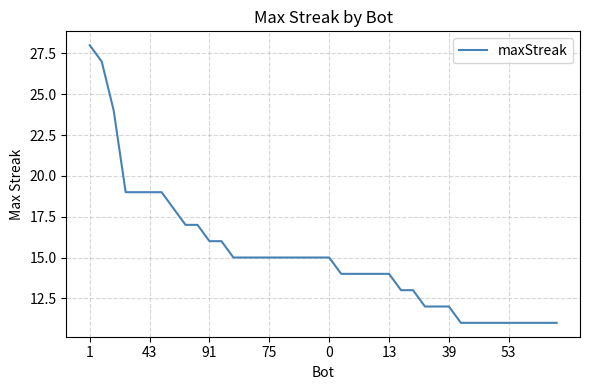

What is the greatest value displayed?

28